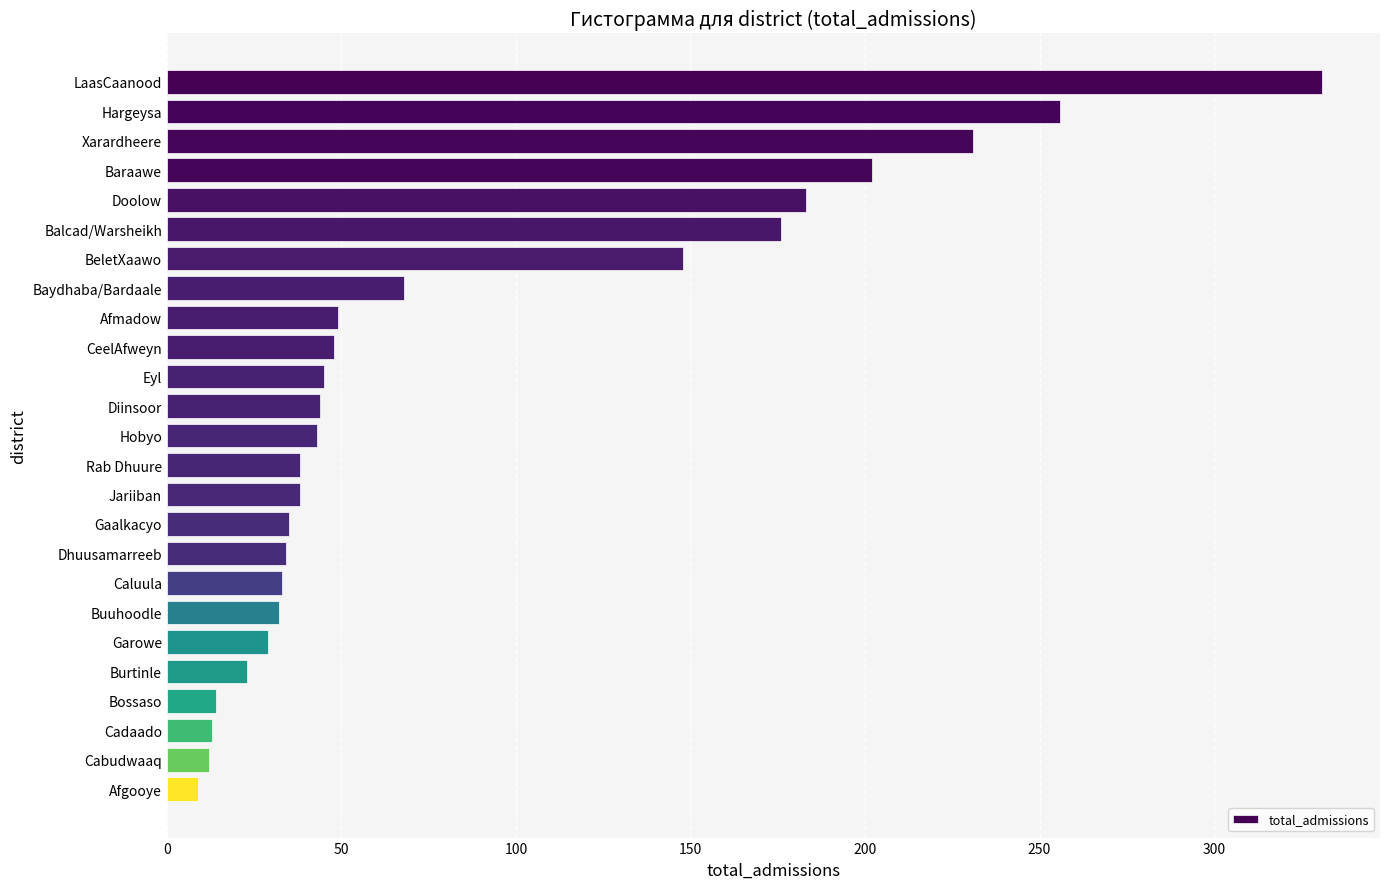

What position from the bottom is BeletXaawo?

19